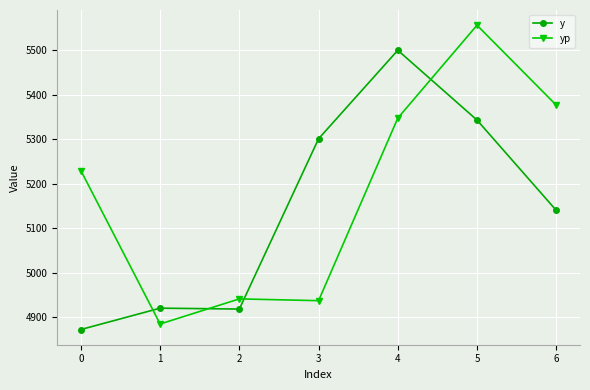

At 3, list the series in order from largest to smallest.

y, yp